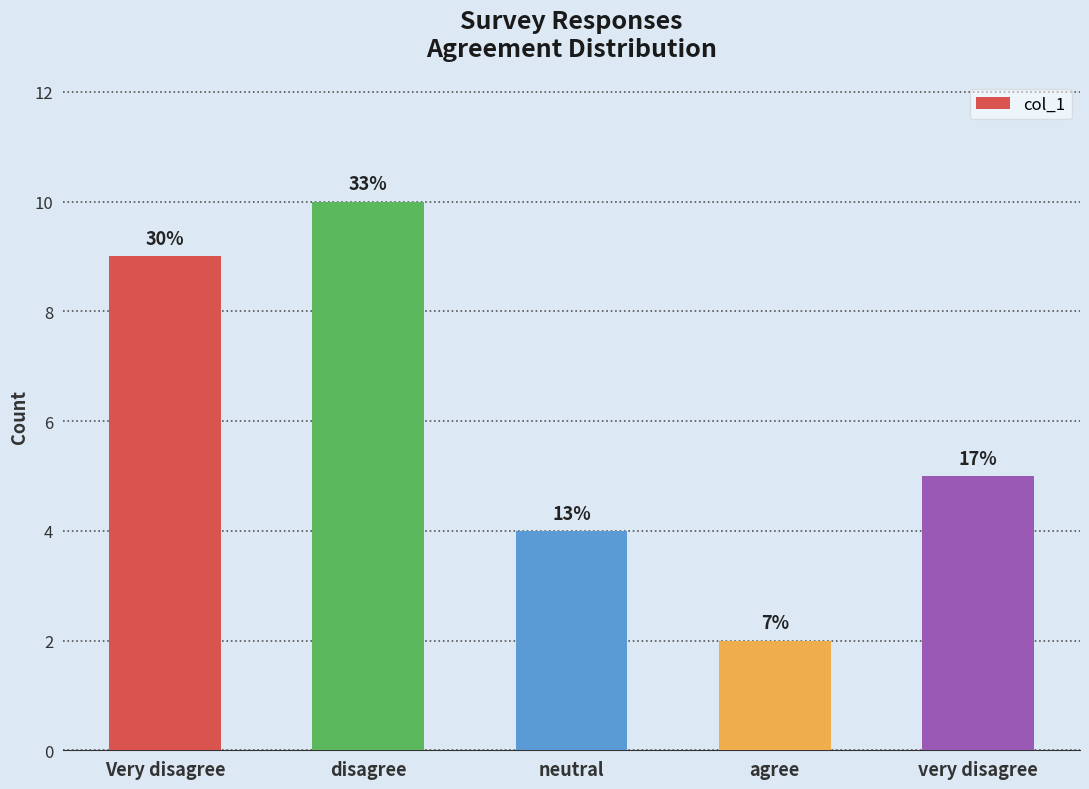

At which label does the data first exceed 5?

Very disagree